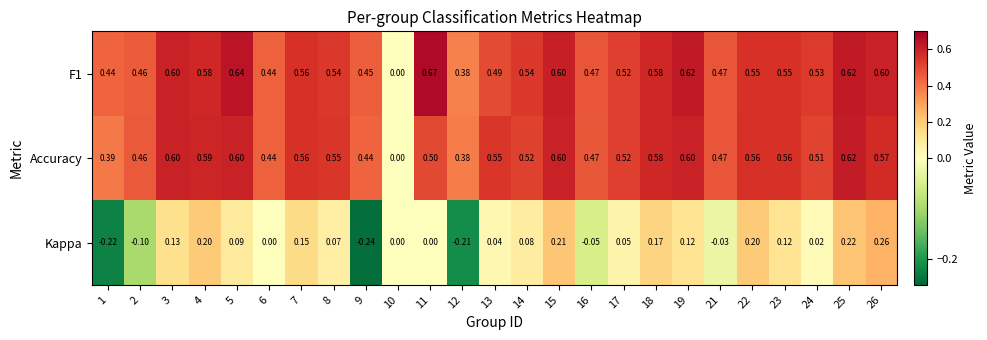

How many series are shown in this chart?

3